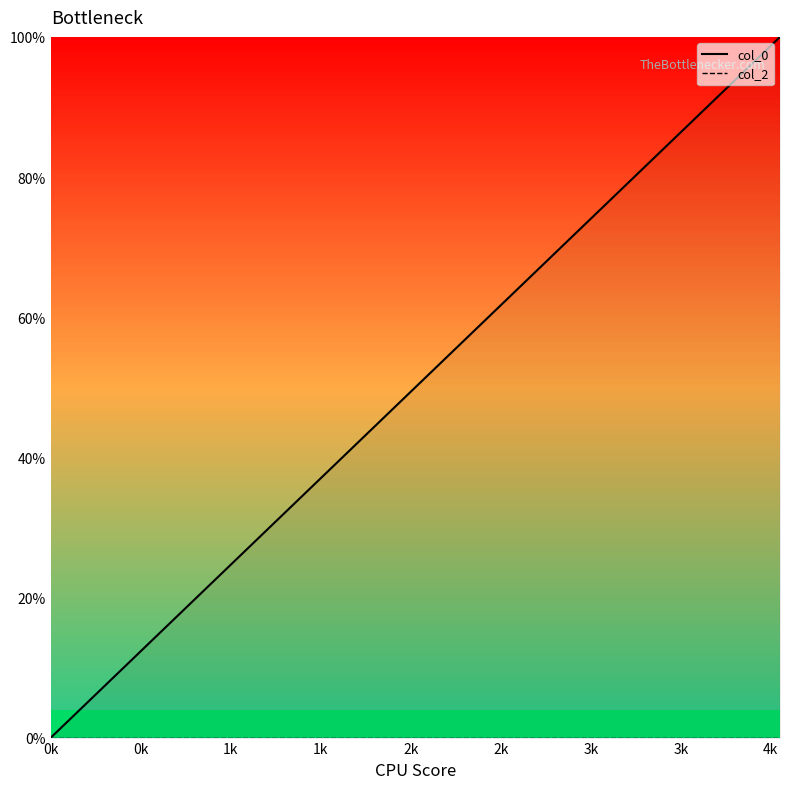

What are all the series names shown in the legend?

col_0, col_2